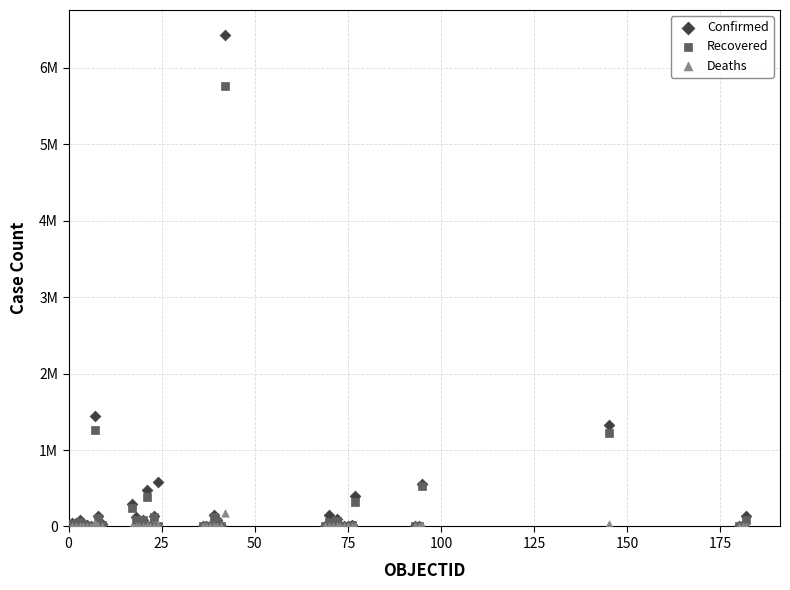

What are all the series names shown in the legend?

Confirmed, Recovered, Deaths